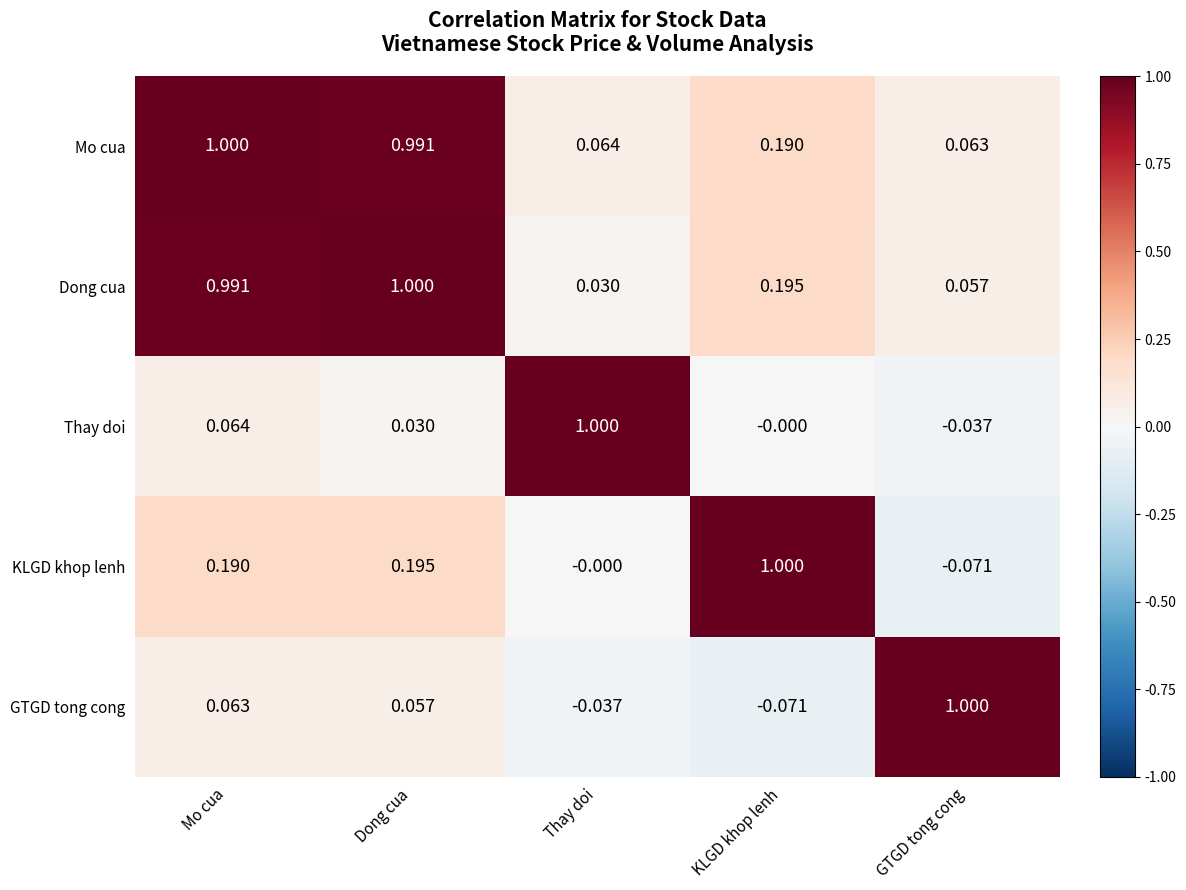

What is the total value across all series at Dong cua?

2.3